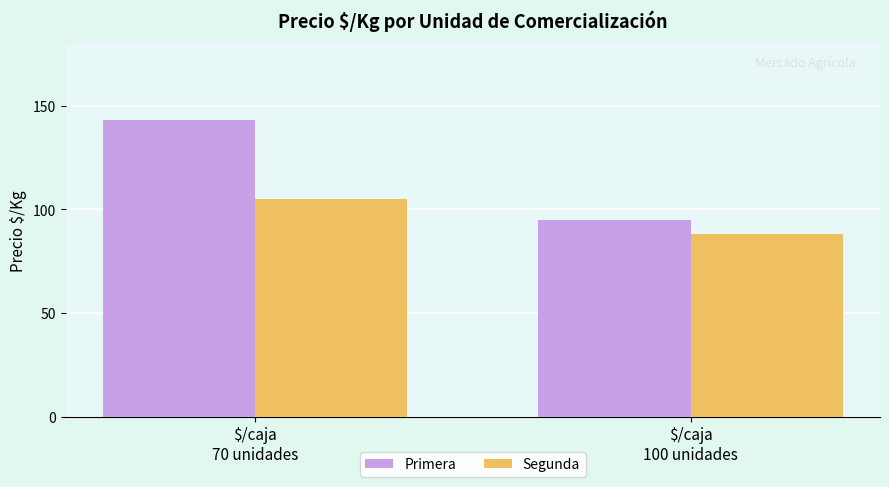

Reading right to left, list all the values displayed in this chart.

Primera: 95	143
Segunda: 88	105